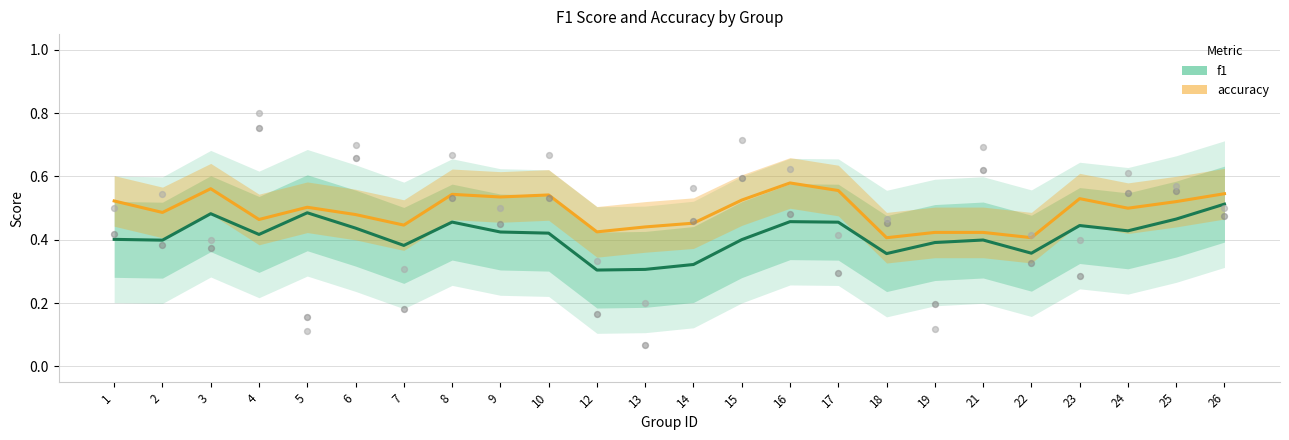

At which category is the sum across all series the highest?

26